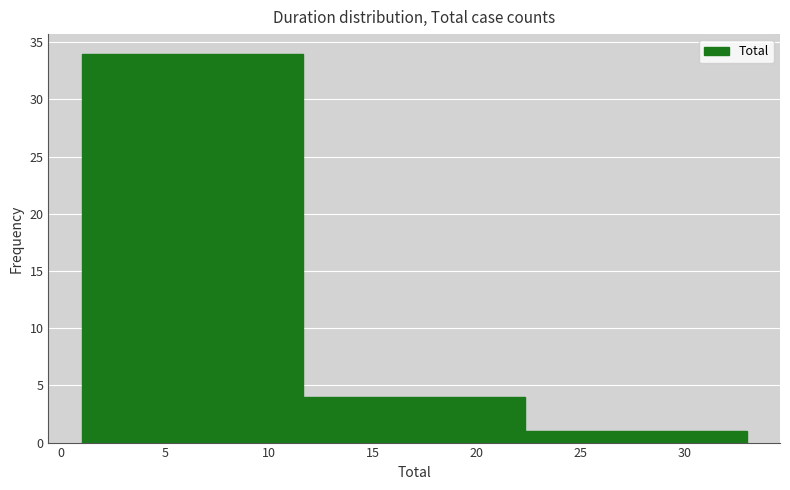

Reading left to right, transcribe this chart: for each bar, give the range it covers on the x-axis and its height. Neither the bar edges nor the heights are printed on the chart, so give them approximately, as read against the axes.

1.0 to 11.5: 34
11.5 to 22.5: 4
22.5 to 33.0: 1